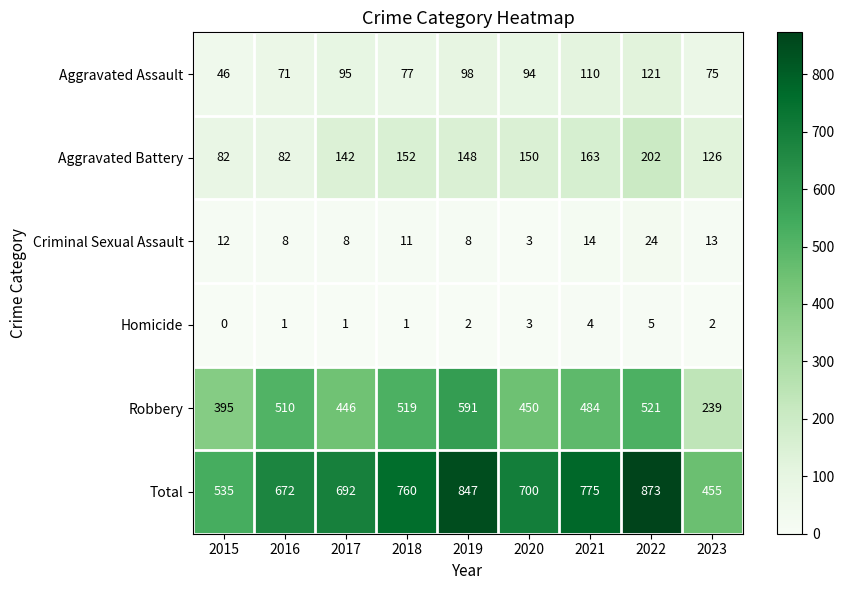

What is the minimum value for Criminal Sexual Assault?

3